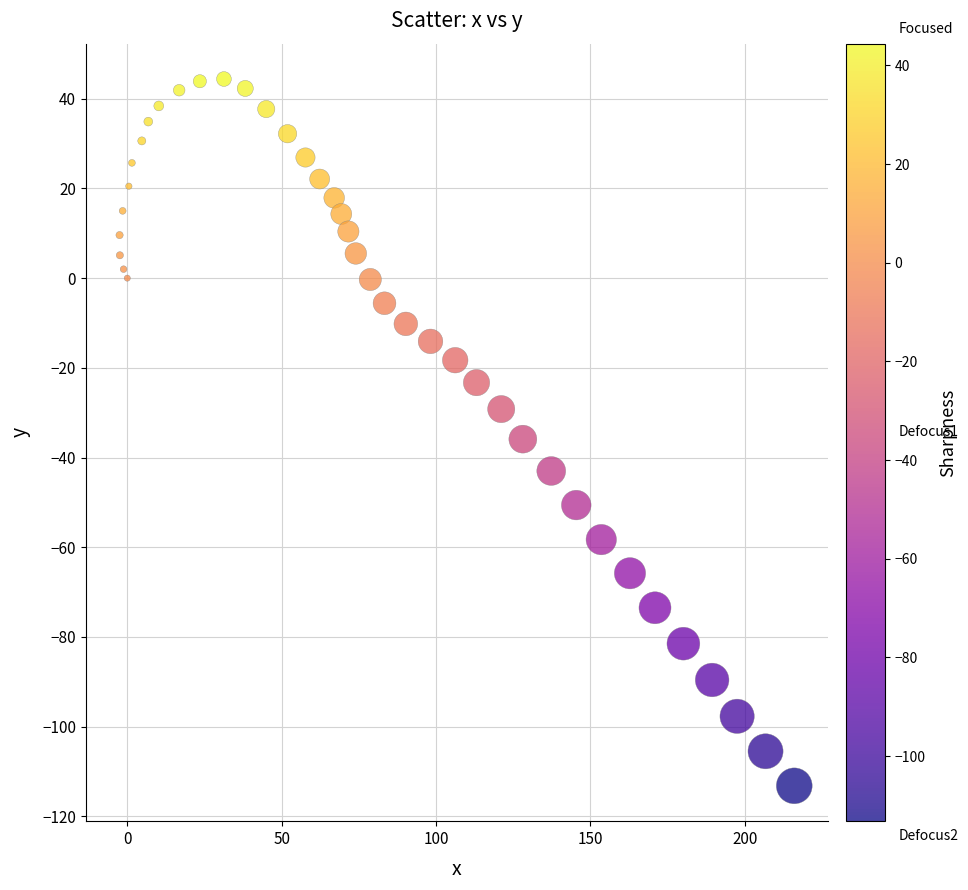

What is the range of X values (max minus min)?

218.5